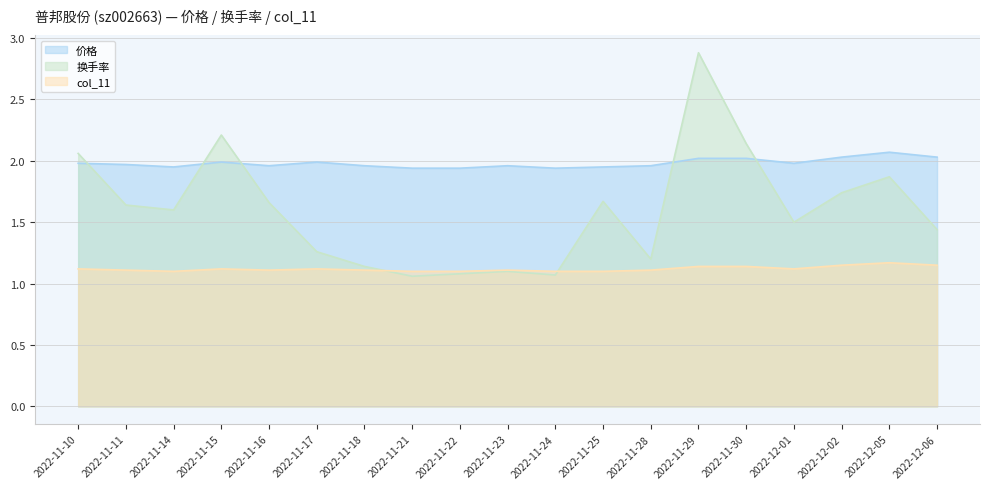

Which series has the widest spread of values?

换手率